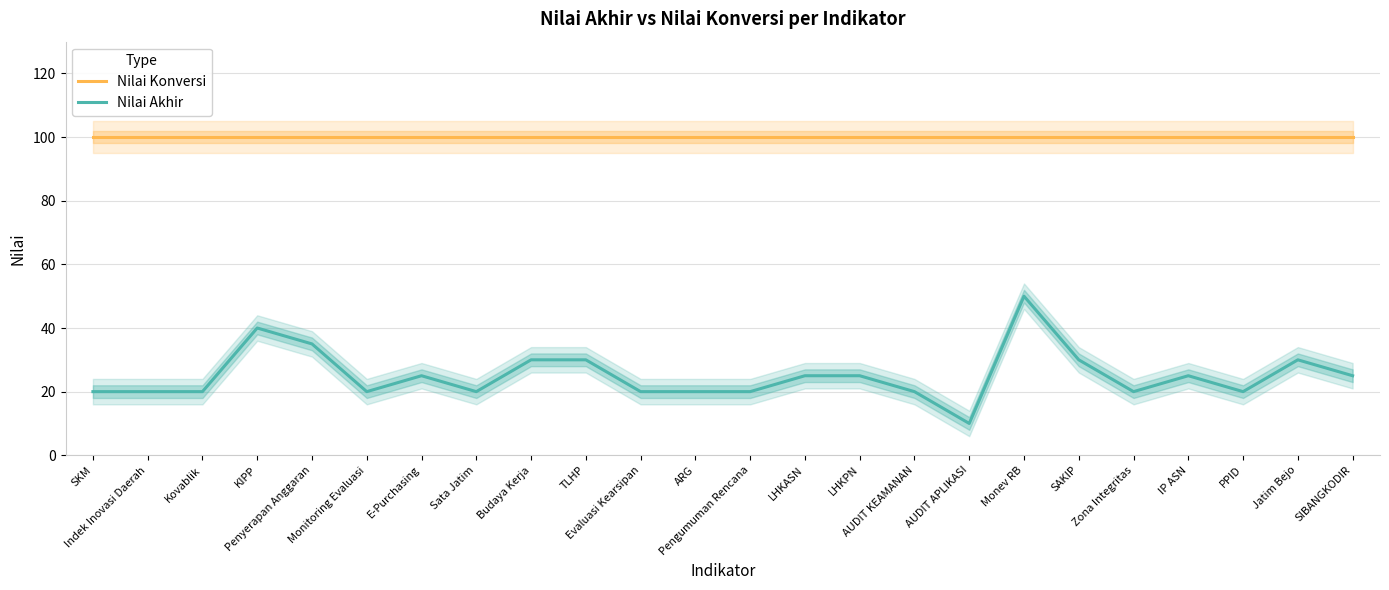

What is the maximum value shown in the chart?

100